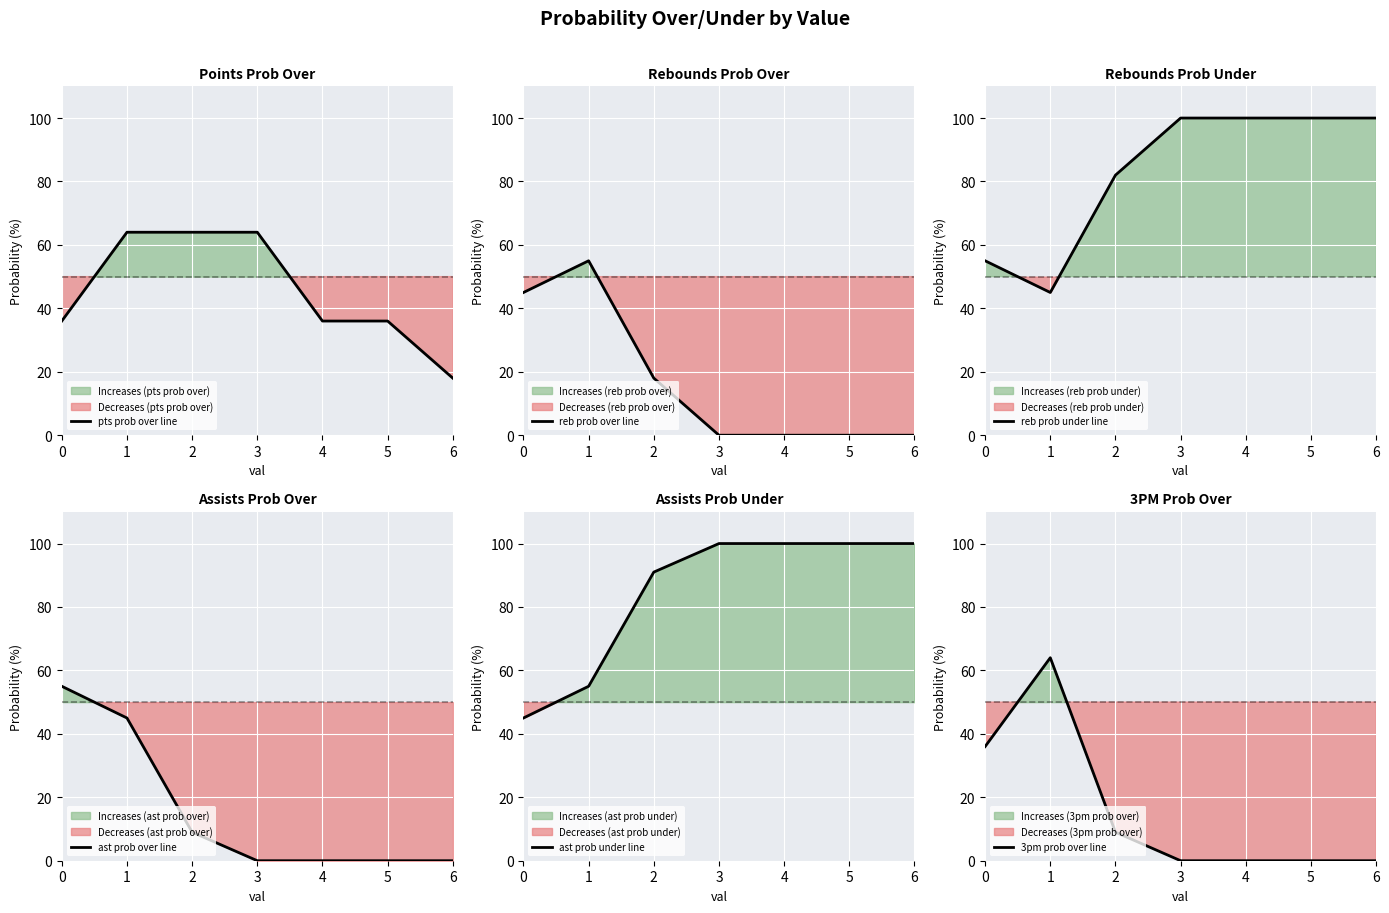

Rank the series at 4 from highest to lowest value.

reb prob under, ast prob under, pts prob over, reb prob over, ast prob over, 3pm prob over